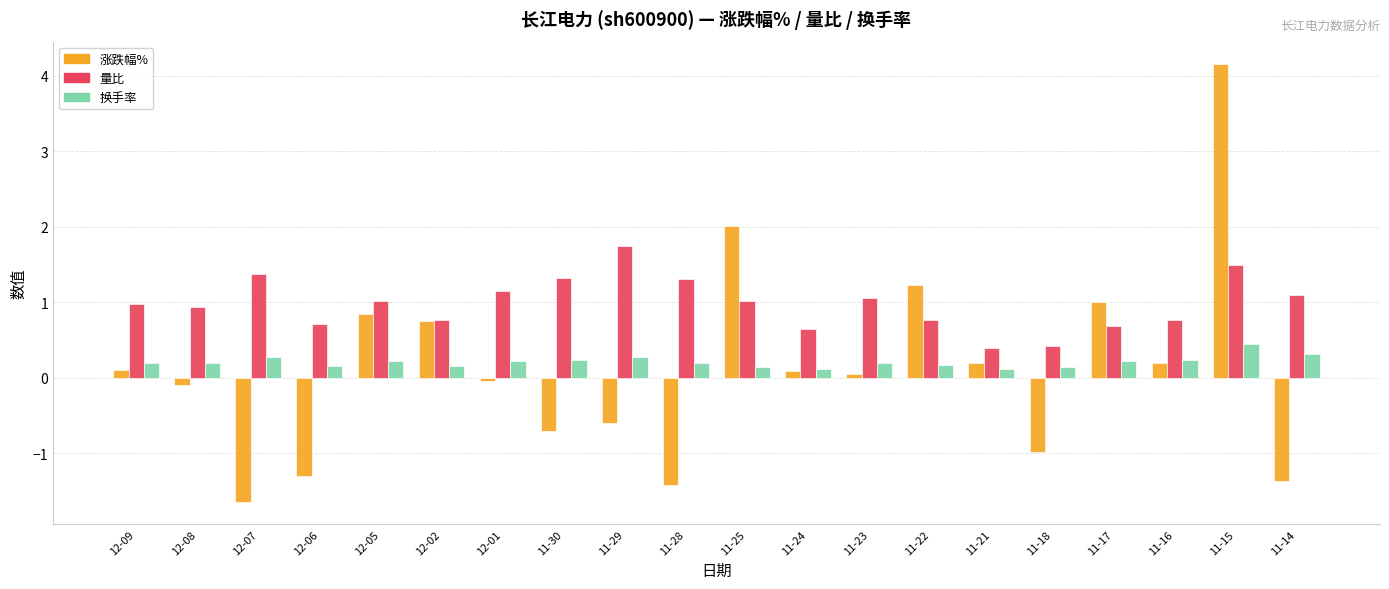

What is the value of the 换手率 bar at the 8th from the left?

0.2